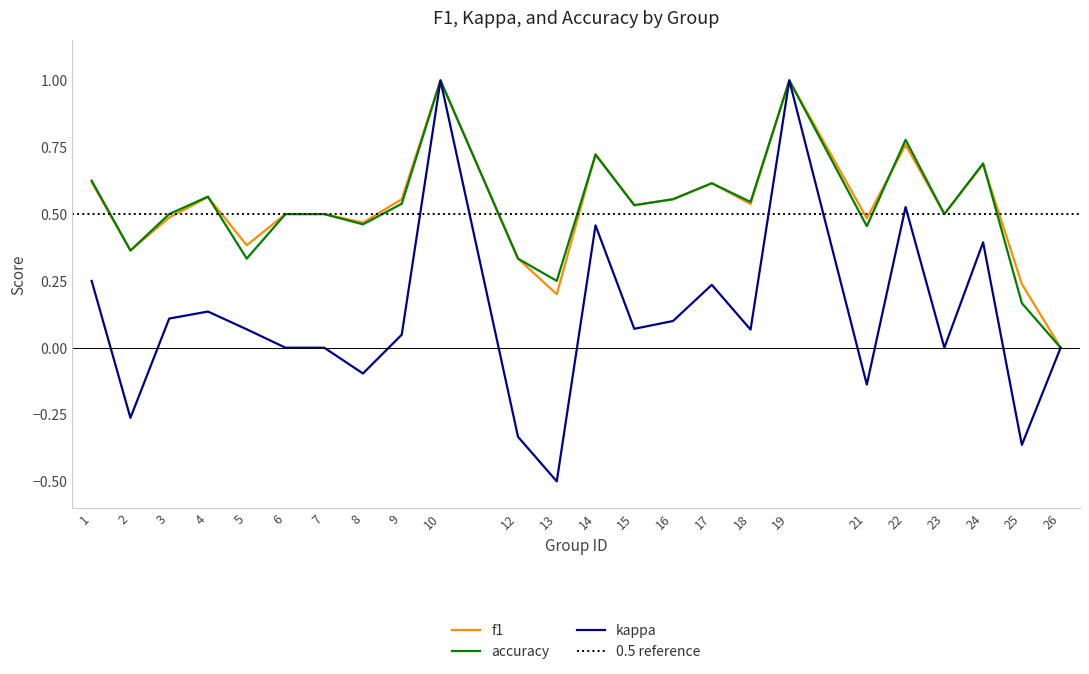

What is the value of the f1 point at the 16th from the left?

0.6